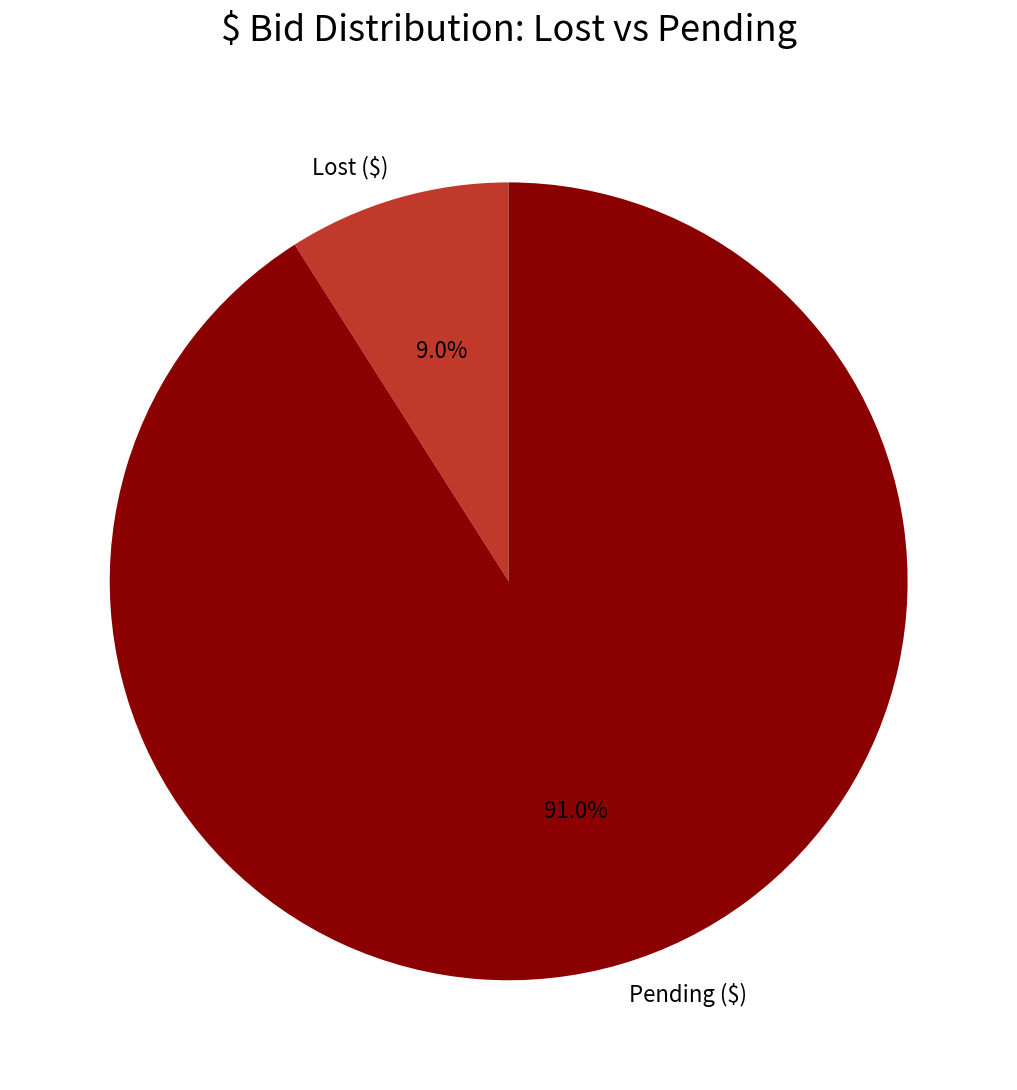

Is it true that Lost ($) is 20% of the pie?

False